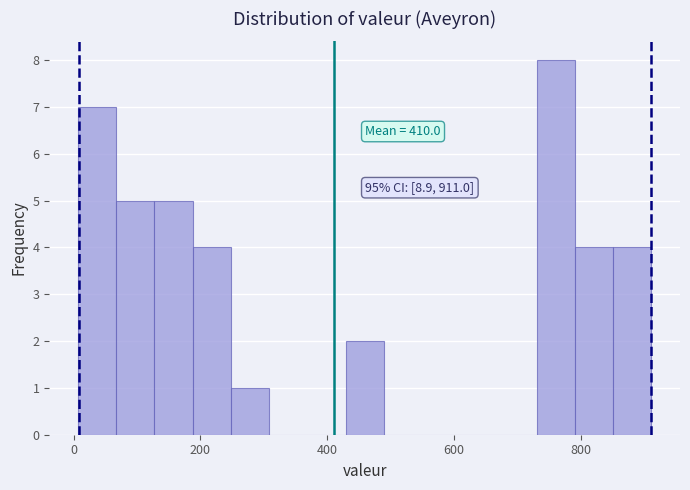

Around what value on the x-axis is the tallest bar? Give the approximate position of its centre, as read against the axis.

760